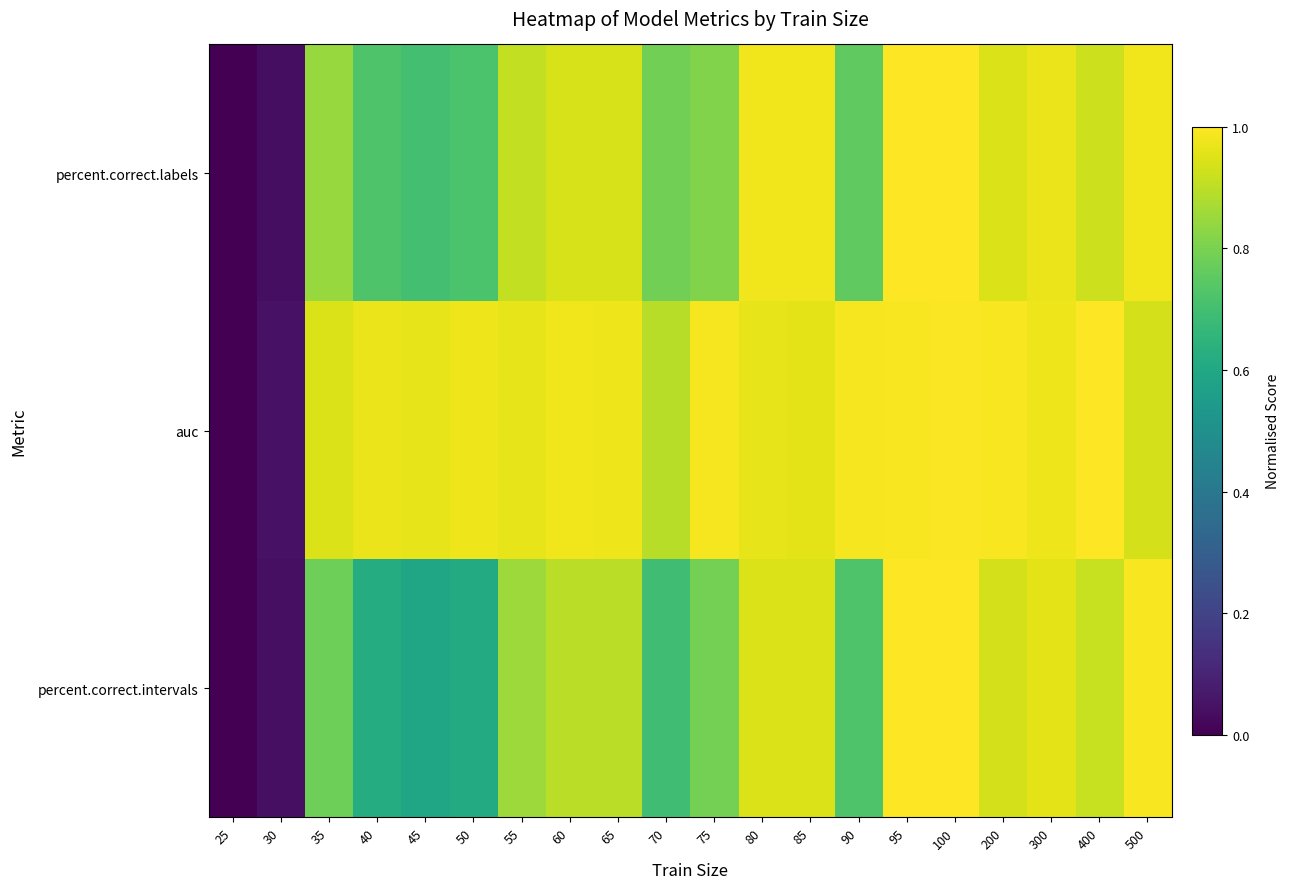

Which series has the largest range (max minus min)?

percent.correct.labels